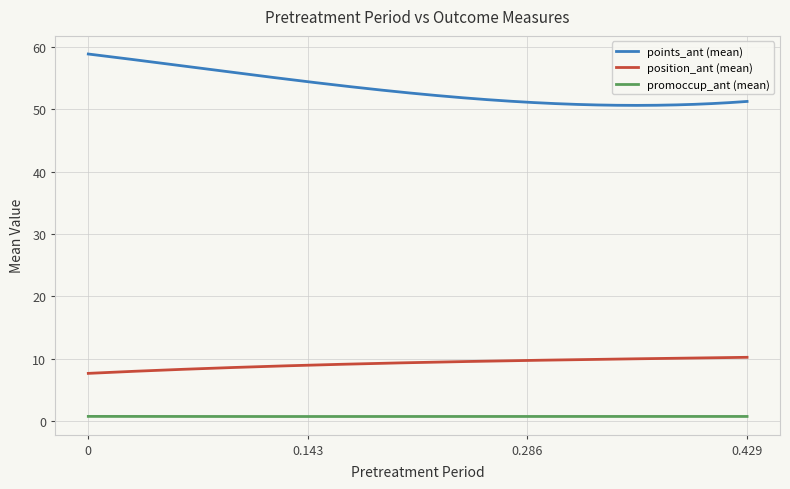

How many lines are shown in the chart?

3